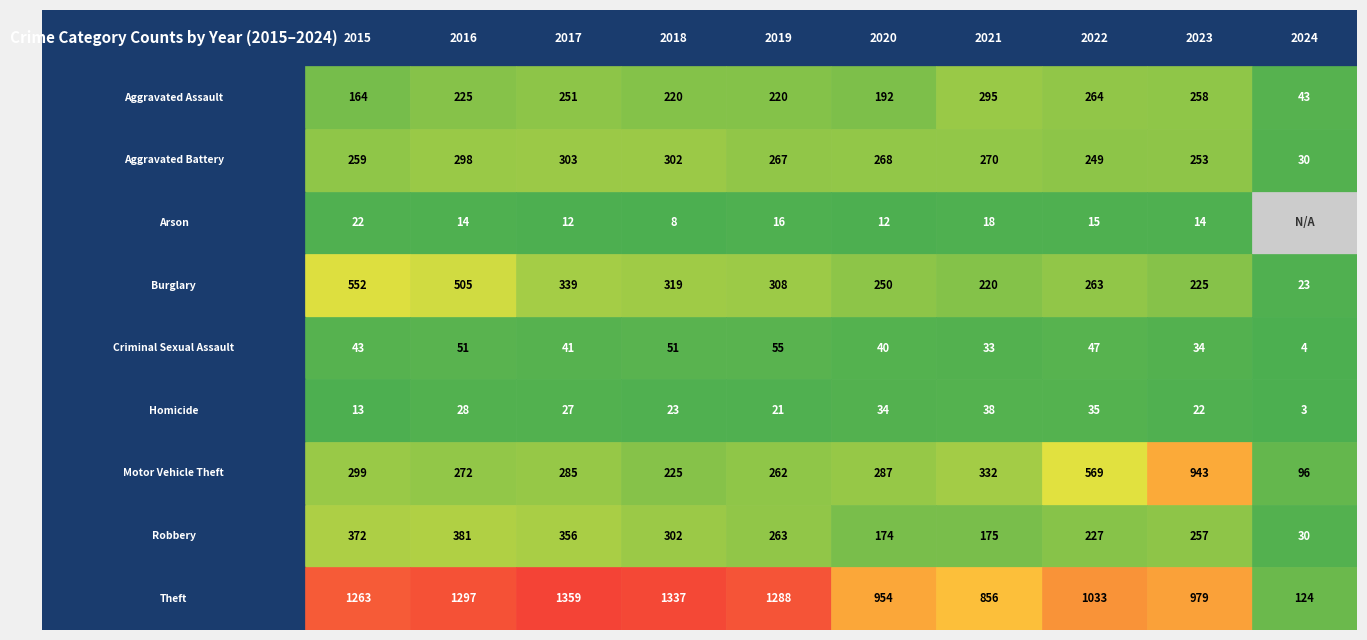

What is the difference between the second highest and minimum values in the Criminal Sexual Assault series?

47